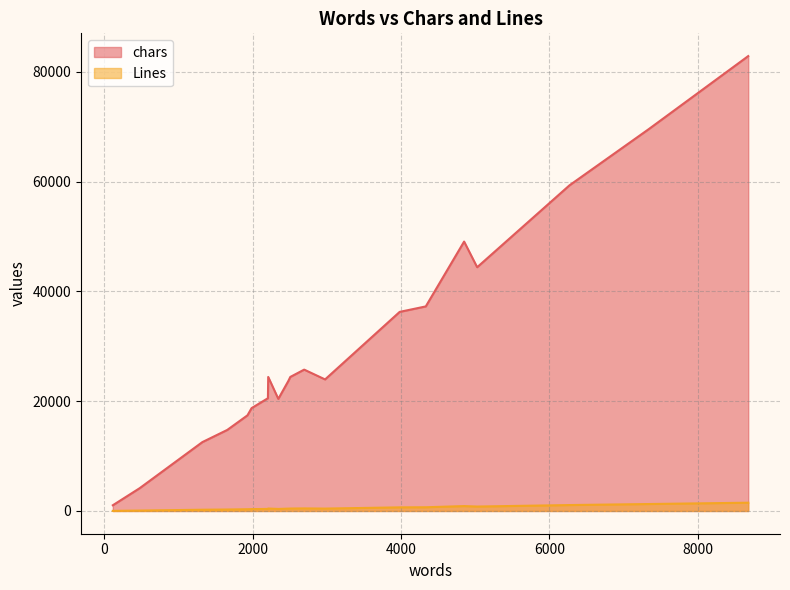

At which label does Lines first exceed 444?

2694